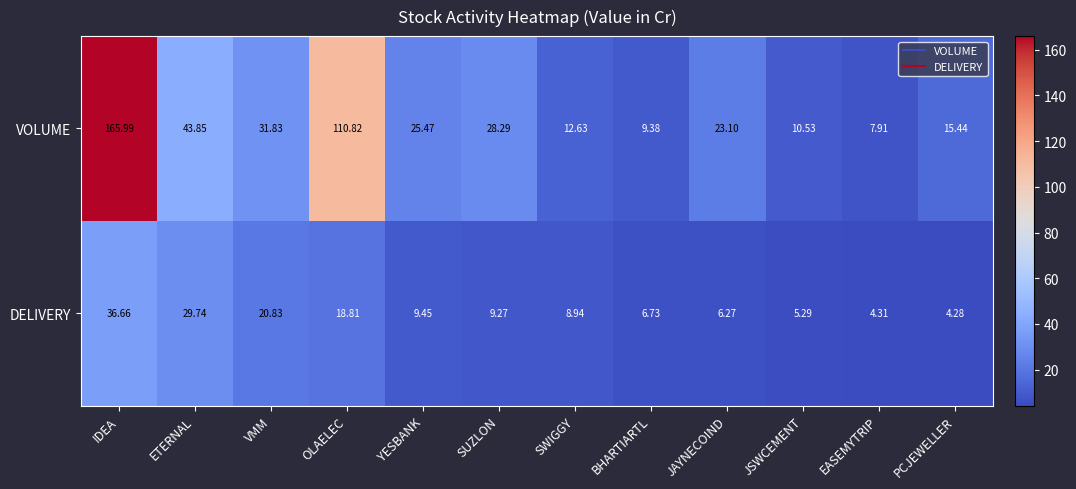

How many data points in DELIVERY are above 9?

6